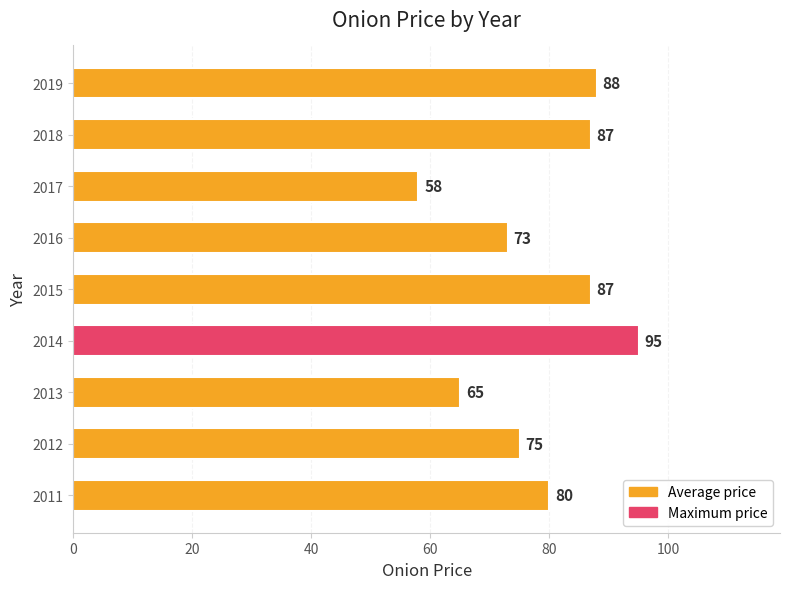

What value does the data have at 2016, to the nearest 10?

70